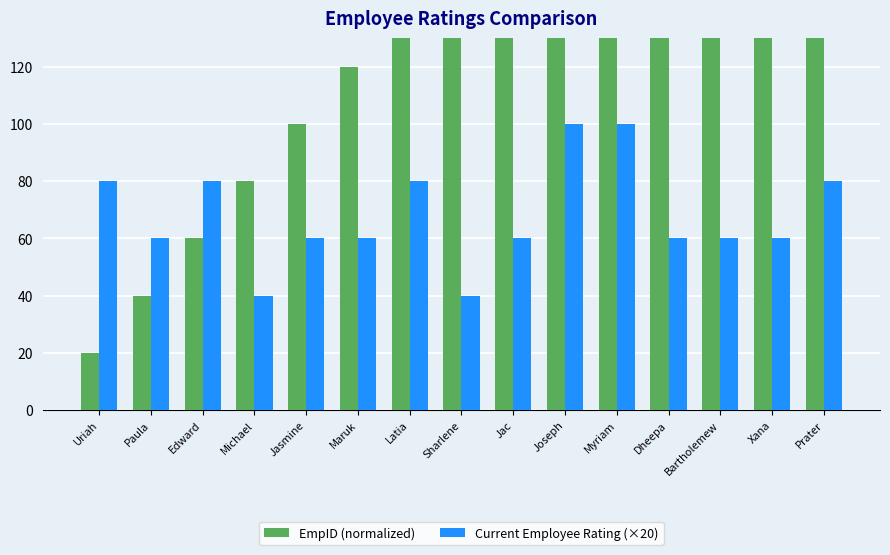

What is the label of the 1st bar from the left?

Uriah